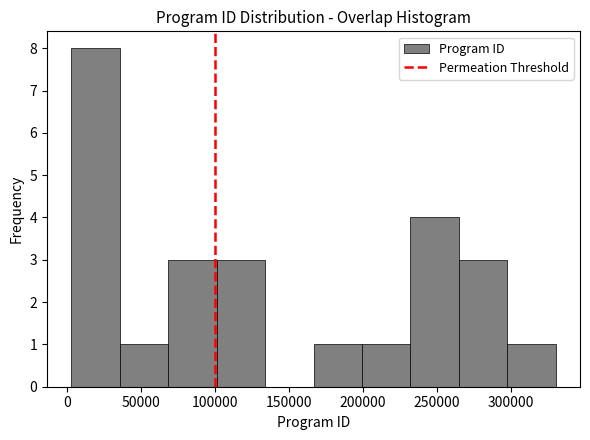

Reading left to right, transcribe this chart: for each bar, give the range it covers on the x-axis and its height. Neither the bar edges nor the heights are printed on the chart, so give them approximately, as read against the axes.

5000 to 35000: 8
35000 to 70000: 1
70000 to 100000: 3
100000 to 135000: 3
135000 to 165000: 0
165000 to 200000: 1
200000 to 230000: 1
230000 to 265000: 4
265000 to 300000: 3
300000 to 330000: 1